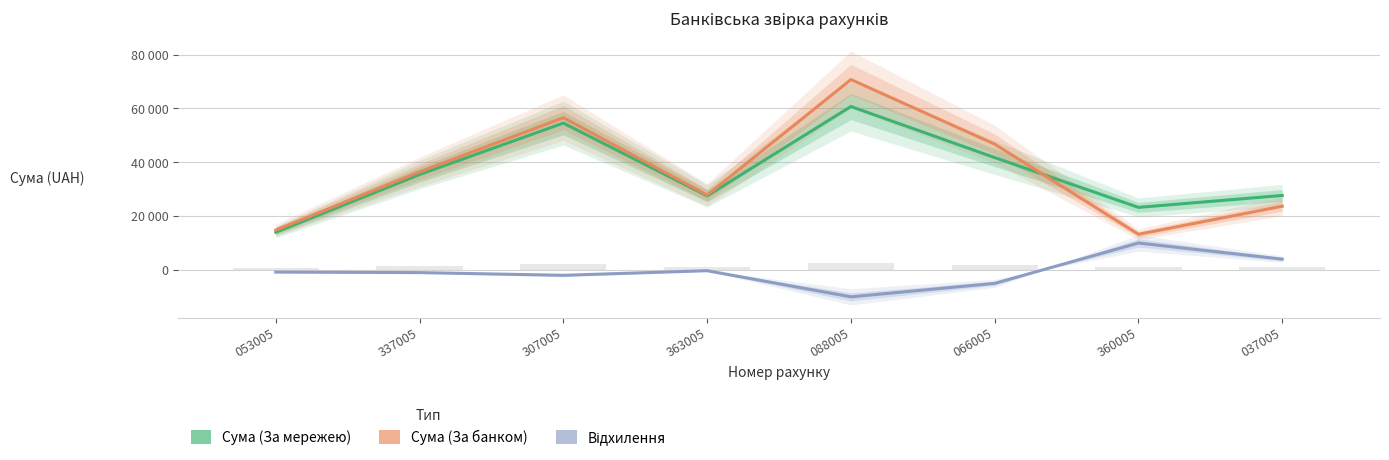

At which label is Сума (За мережею) closest to 37360?

337005